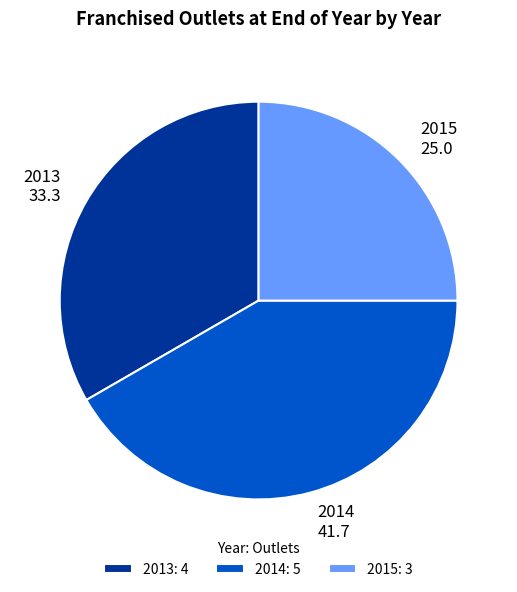

The 2015 slice represents 25% of the pie. True or false?

True